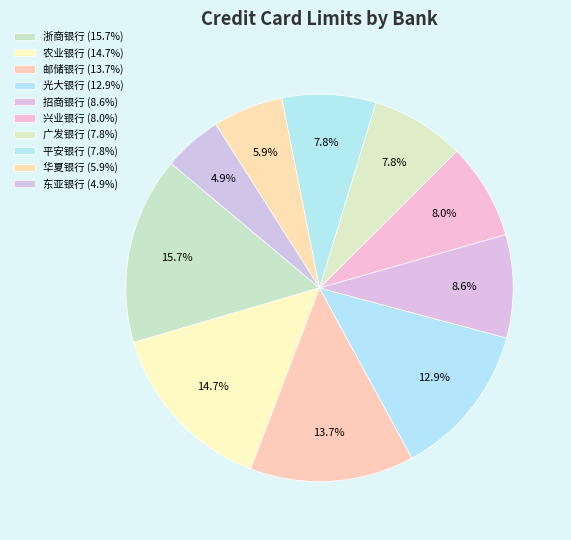

Count the number of slices in the pie.

10